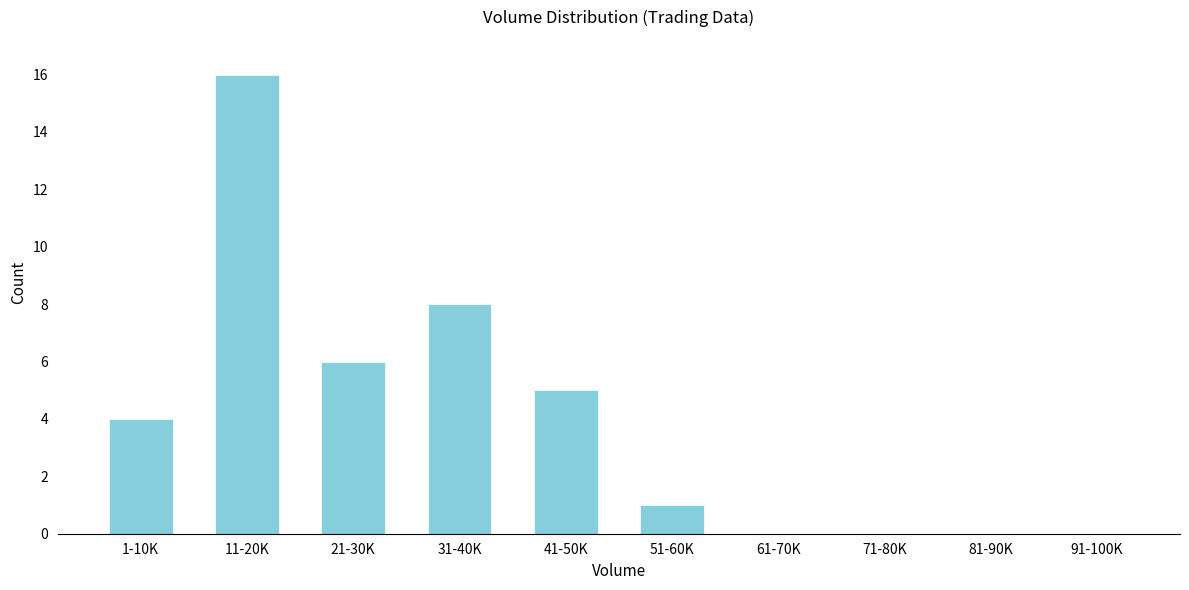

Reading right to left, what are all the values shown in this chart?

91-100K=0	81-90K=0	71-80K=0	61-70K=0	51-60K=1	41-50K=5	31-40K=8	21-30K=6	11-20K=16	1-10K=4